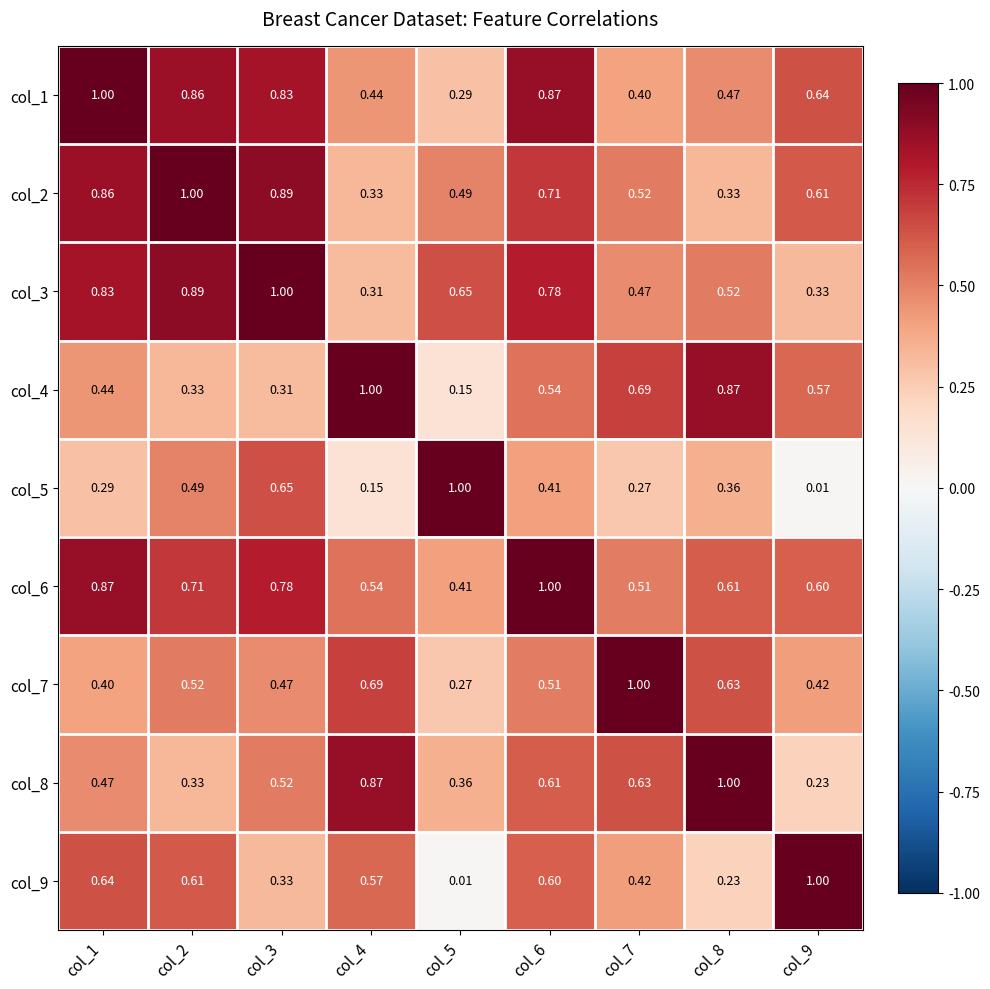

Is the value of col_2 at col_5 greater than the value of col_5 at col_7?

Yes